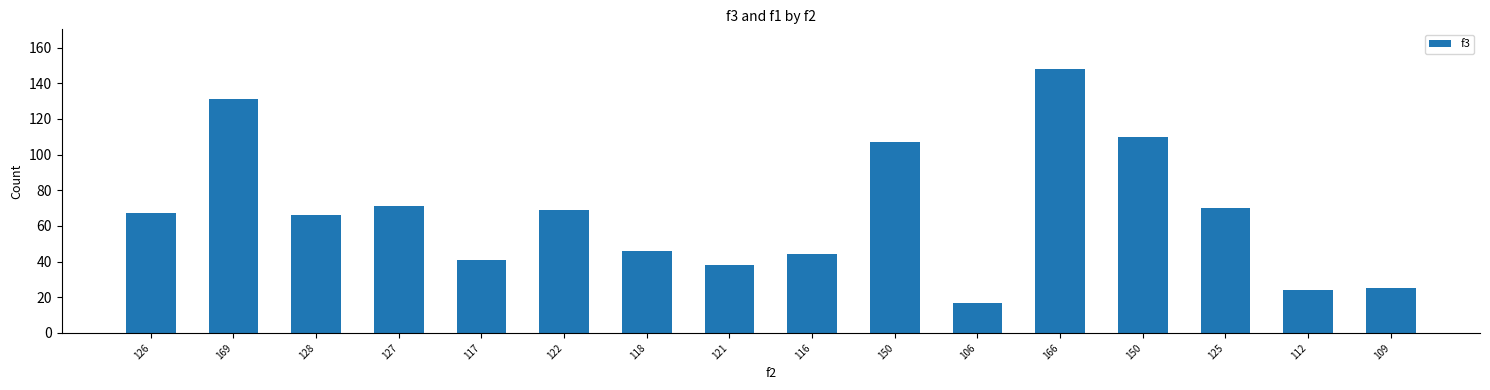

What is the smallest value displayed?

17